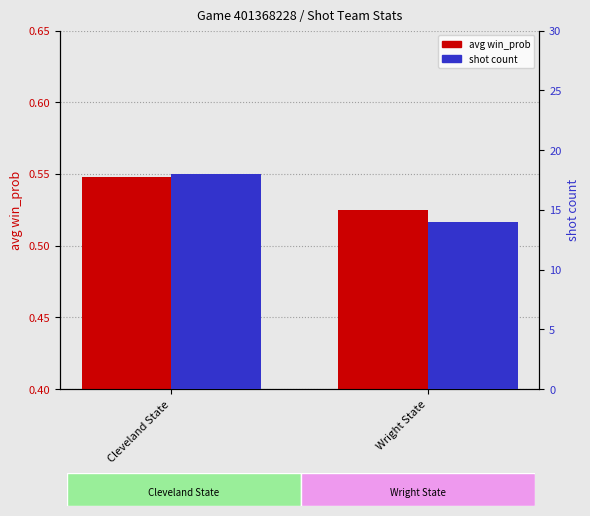

At which label does avg win_prob reach its minimum?

Wright State